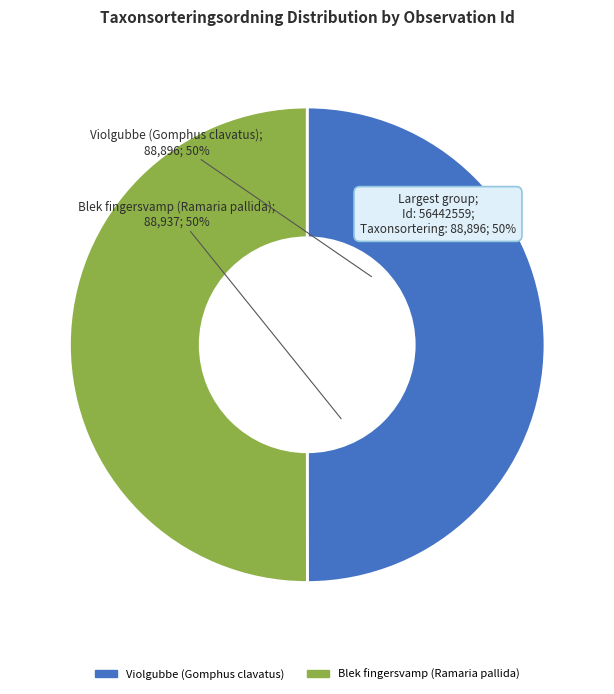

How many segments does this pie chart have?

2